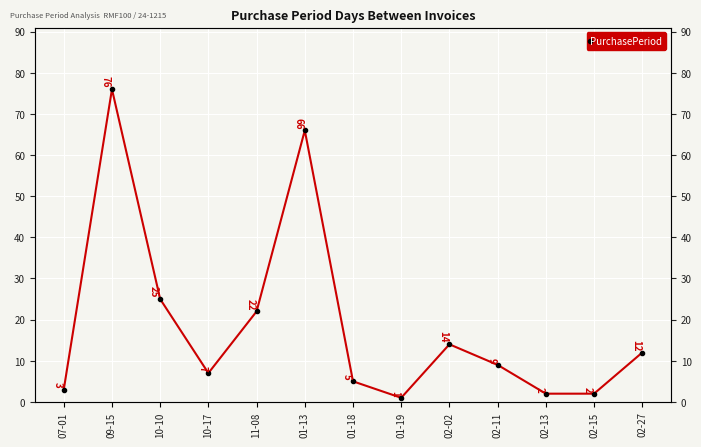

What is the sum of all values?

244